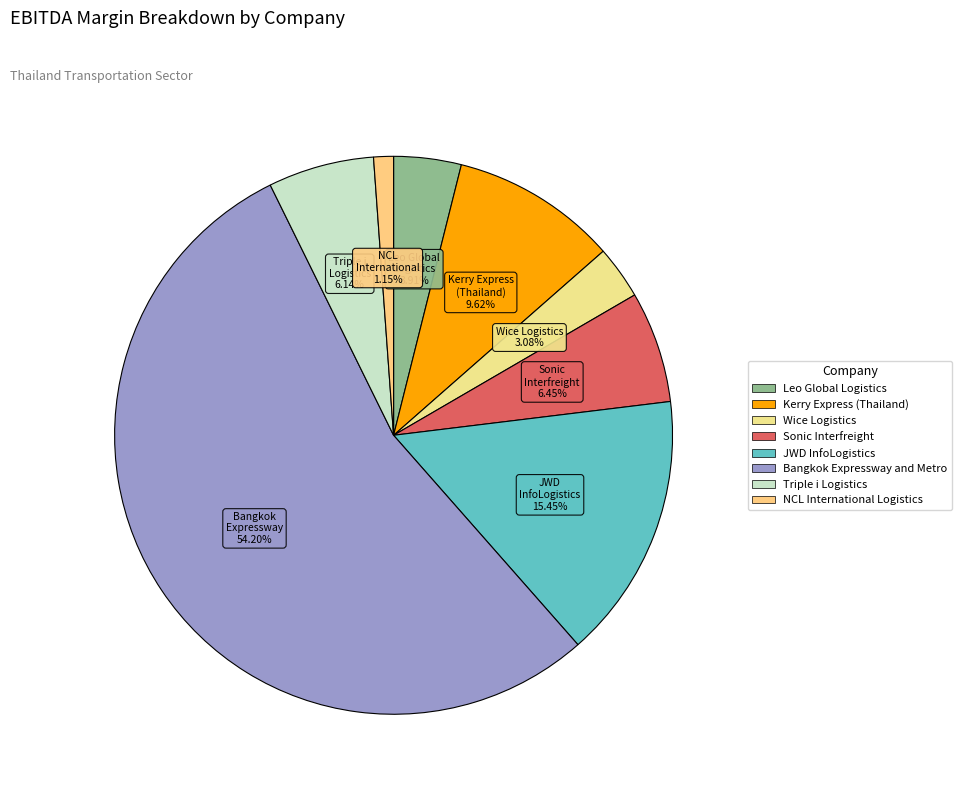

To the nearest percent, what portion does JWD InfoLogistics represent?

15%